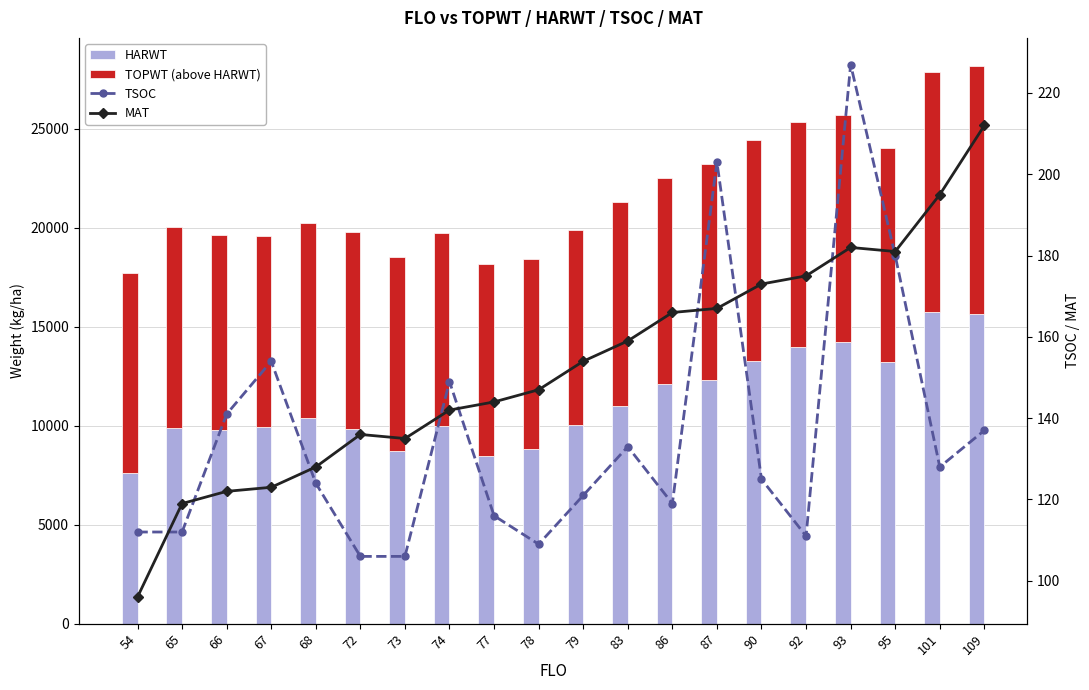

Reading right to left, list all the values displayed in this chart.

HARWT: 109=15633	101=15774	95=13203	93=14233	92=13999	90=13267	87=12290	86=12095	83=11004	79=10041	78=8834	77=8496	74=10003	73=8711	72=9827	68=10395	67=9929	66=9767	65=9885	54=7590
TOPWT (above HARWT): 109=12560	101=12105	95=10850	93=11471	92=11353	90=11164	87=10919	86=10426	83=10302	79=9855	78=9596	77=9703	74=9719	73=9800	72=9967	68=9877	67=9661	66=9887	65=10169	54=10116
TSOC: 109=137	101=128	95=180	93=227	92=111	90=125	87=203	86=119	83=133	79=121	78=109	77=116	74=149	73=106	72=106	68=124	67=154	66=141	65=112	54=112
MAT: 109=212	101=195	95=181	93=182	92=175	90=173	87=167	86=166	83=159	79=154	78=147	77=144	74=142	73=135	72=136	68=128	67=123	66=122	65=119	54=96